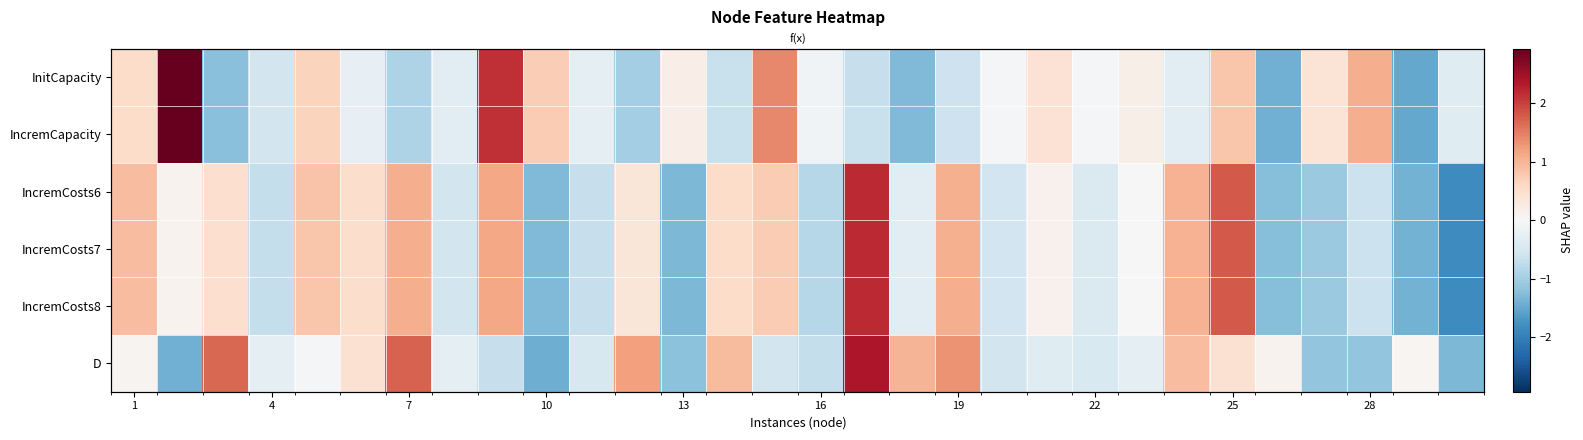

Which series has the largest total across all categories?

InitCapacity